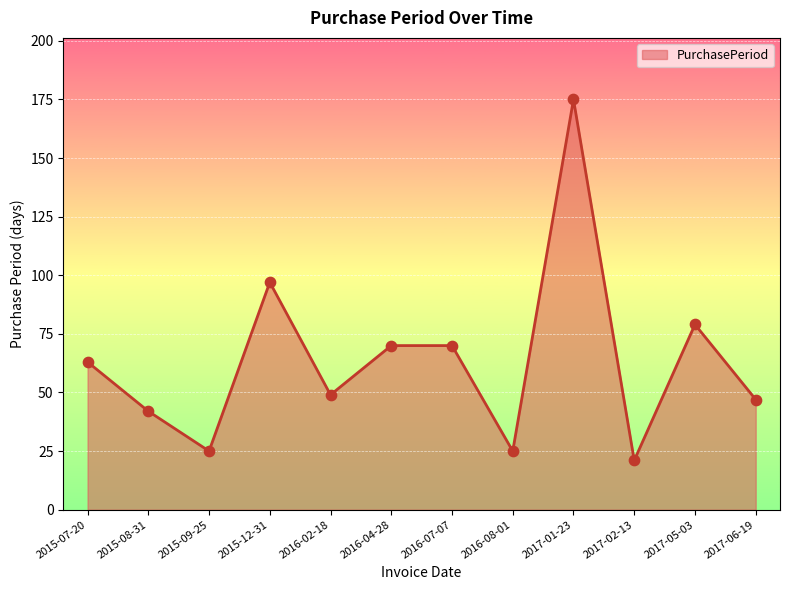

What is the ratio of the value at 2016-07-07 to the value at 2015-08-31?

1.7